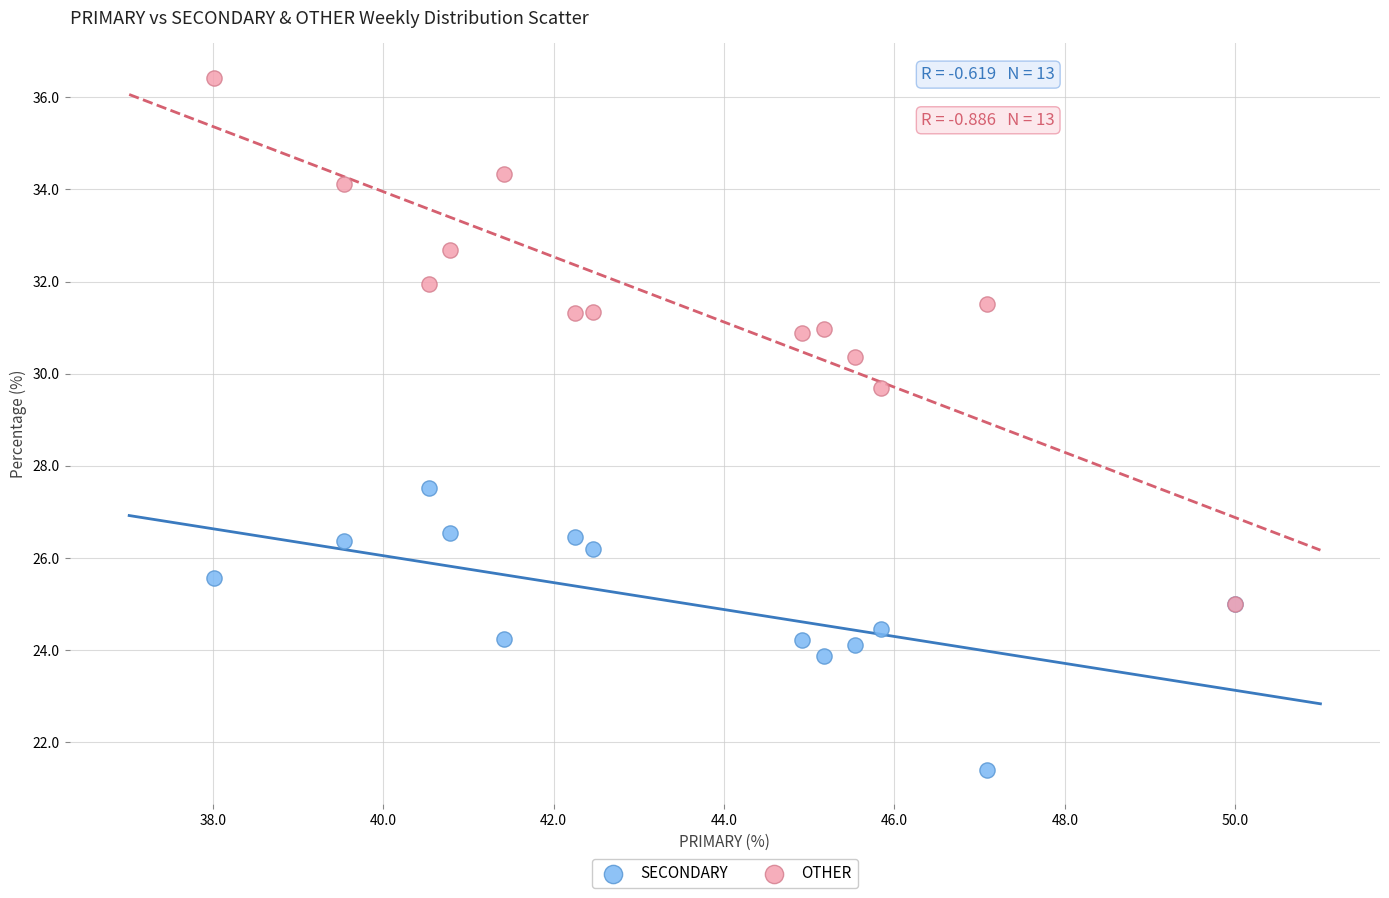

Which series has the largest Y range (max minus min)?

OTHER